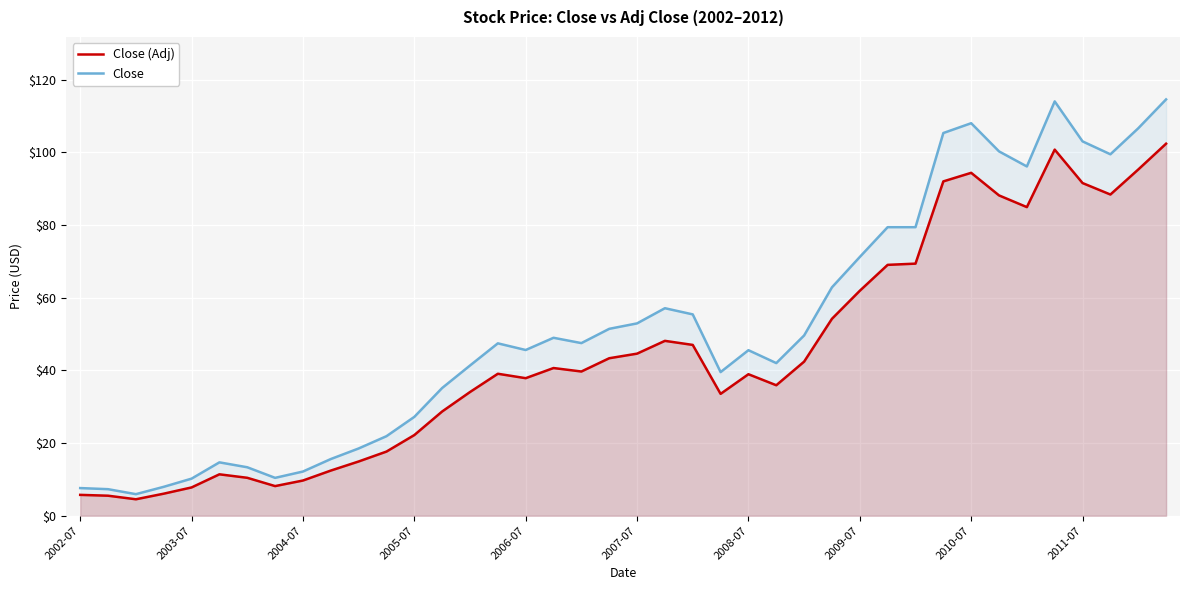

True or false: Close and Close (Adj) cross at least once.

False